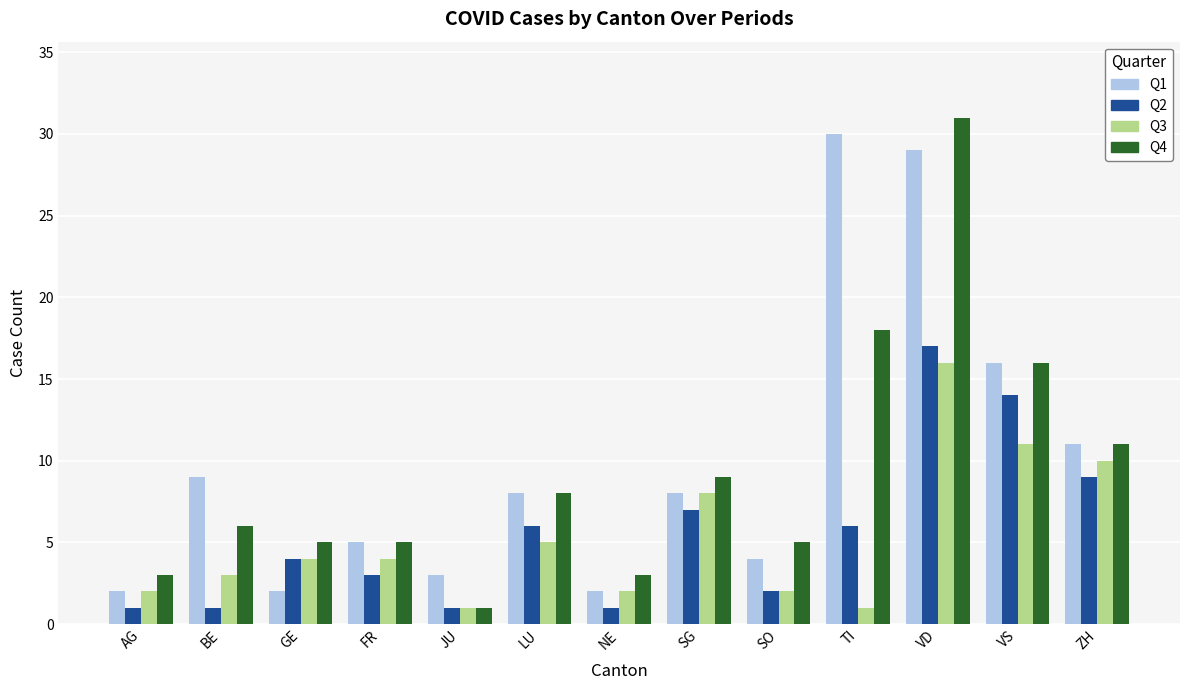

What are all the series names shown in the legend?

Q1, Q2, Q3, Q4